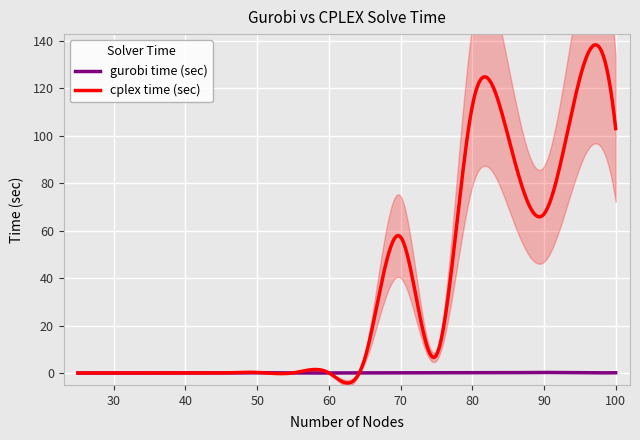

What is the total value across all series at 75?

7.6